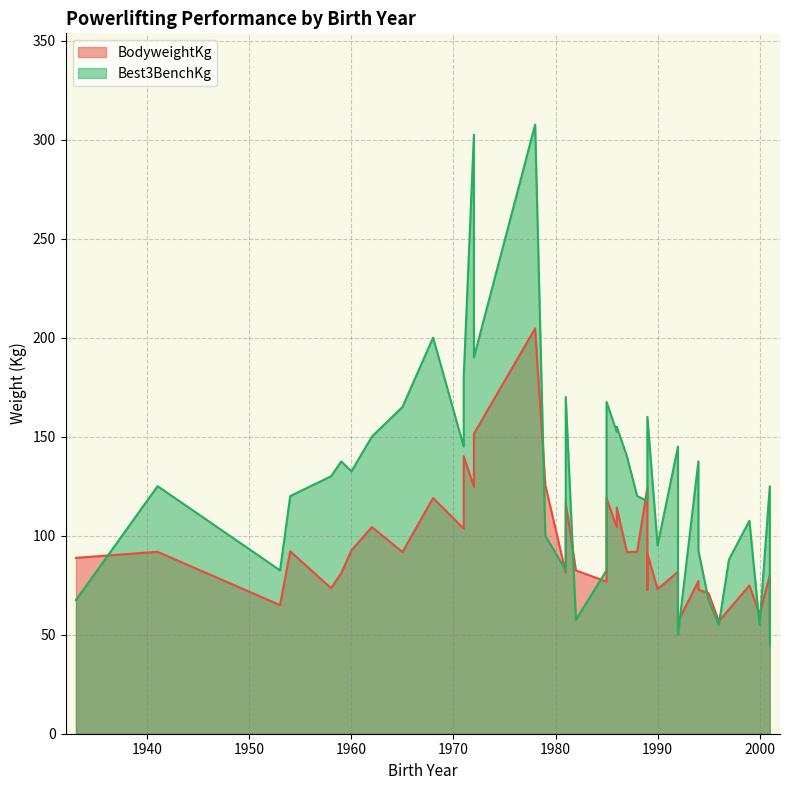

What value does the BodyweightKg series have at 1987?

91.7